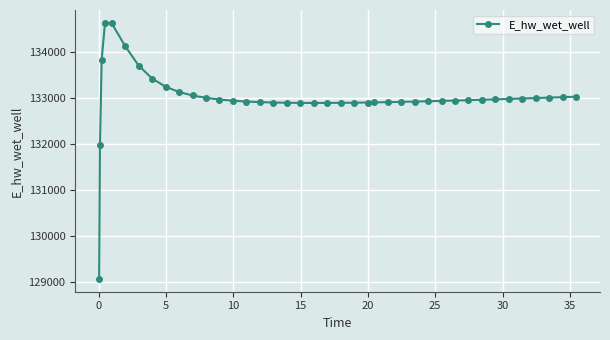

What is the maximum value shown in the chart?

134628.0